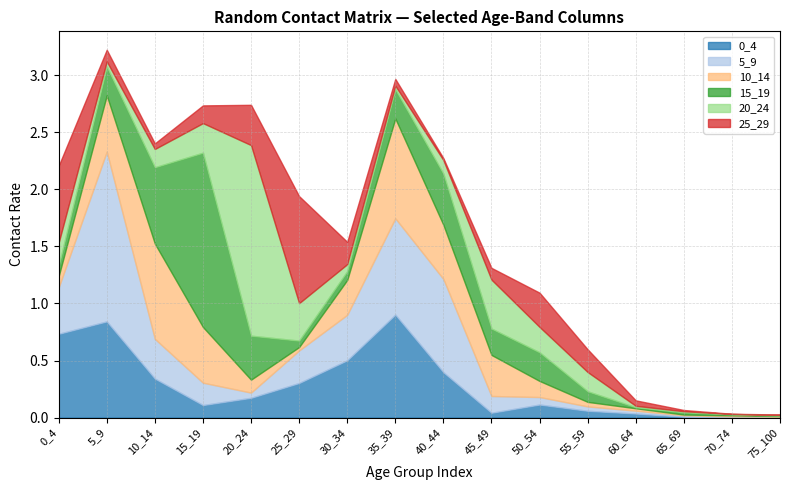

How many distinct data groups are displayed?

6